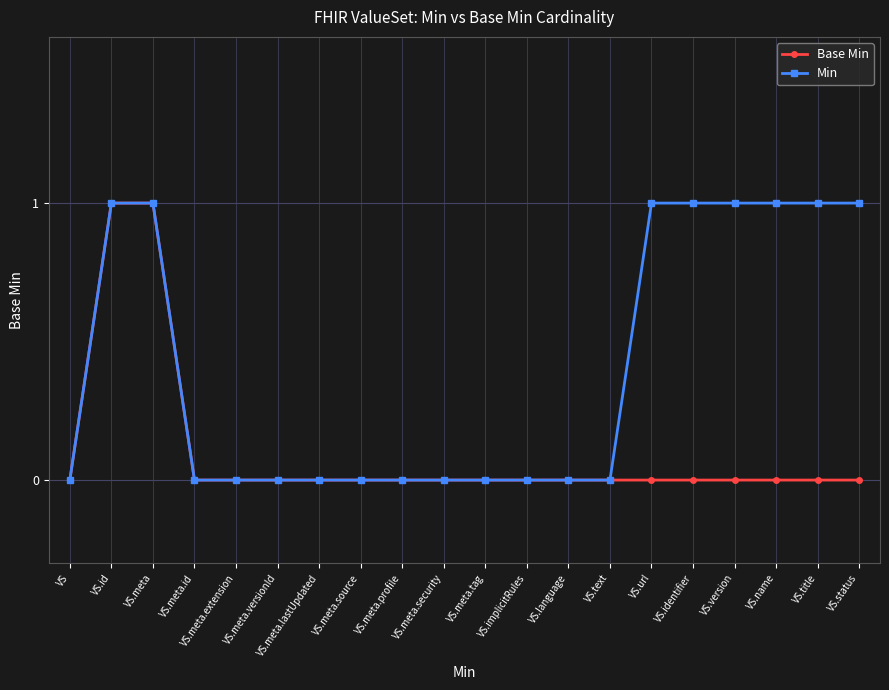

How many lines are shown in the chart?

2